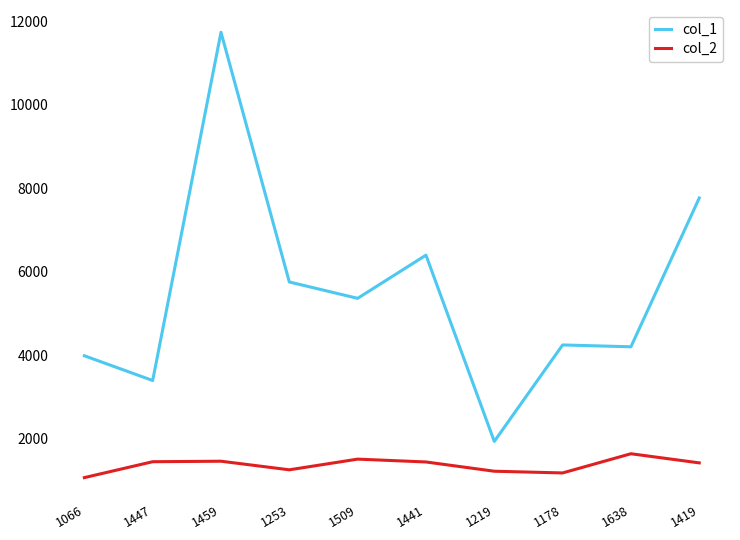

What is the greatest value displayed?

11738